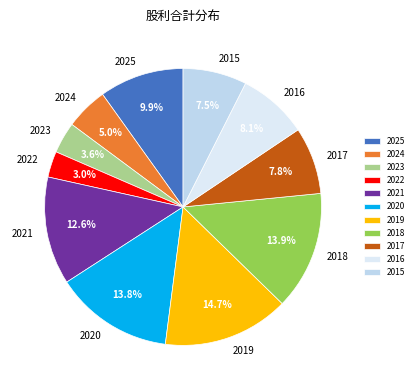

What is the largest slice in the pie chart?

2019